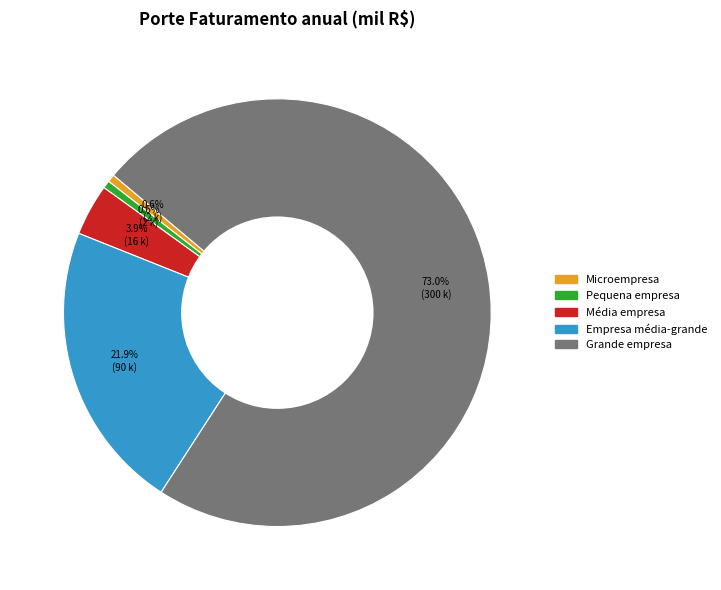

Is the sum of Média empresa and Pequena empresa greater than half?

No